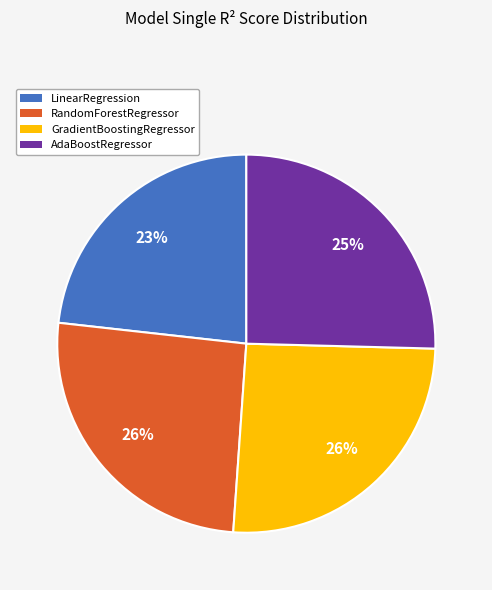

What percentage is the RandomForestRegressor slice, to the nearest percent?

26%